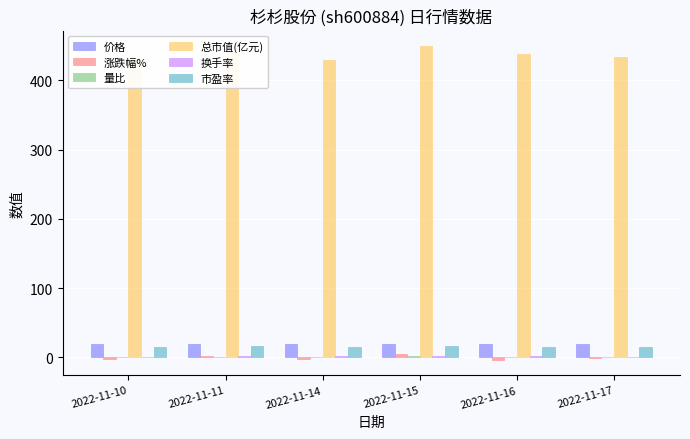

The 价格 series shows 19.3 at 2022-11-10. True or false?

True